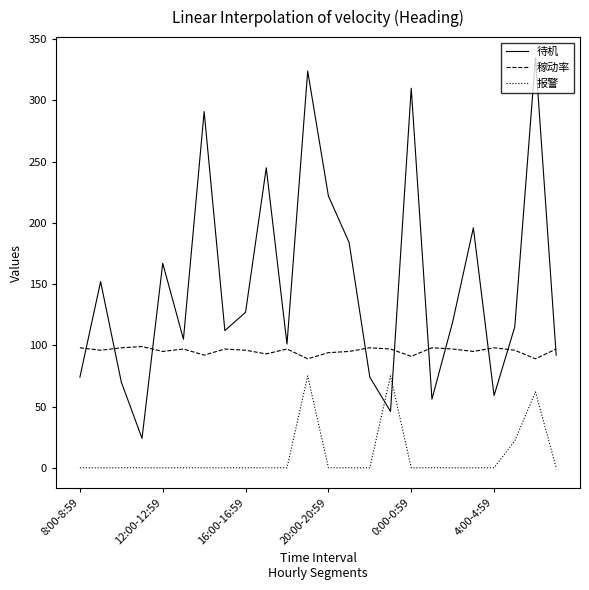

Rank the series by their average value, from highest to lowest.

待机, 稼动率, 报警